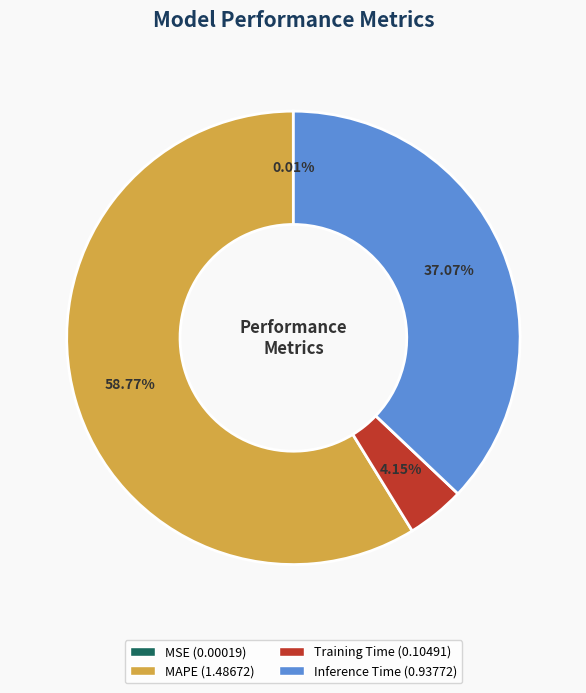

Is there any slice that represents more than half of the pie?

Yes